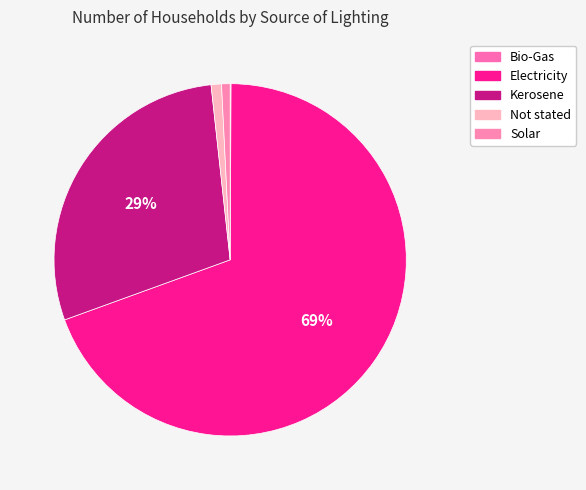

Is there a majority slice in this chart?

Yes